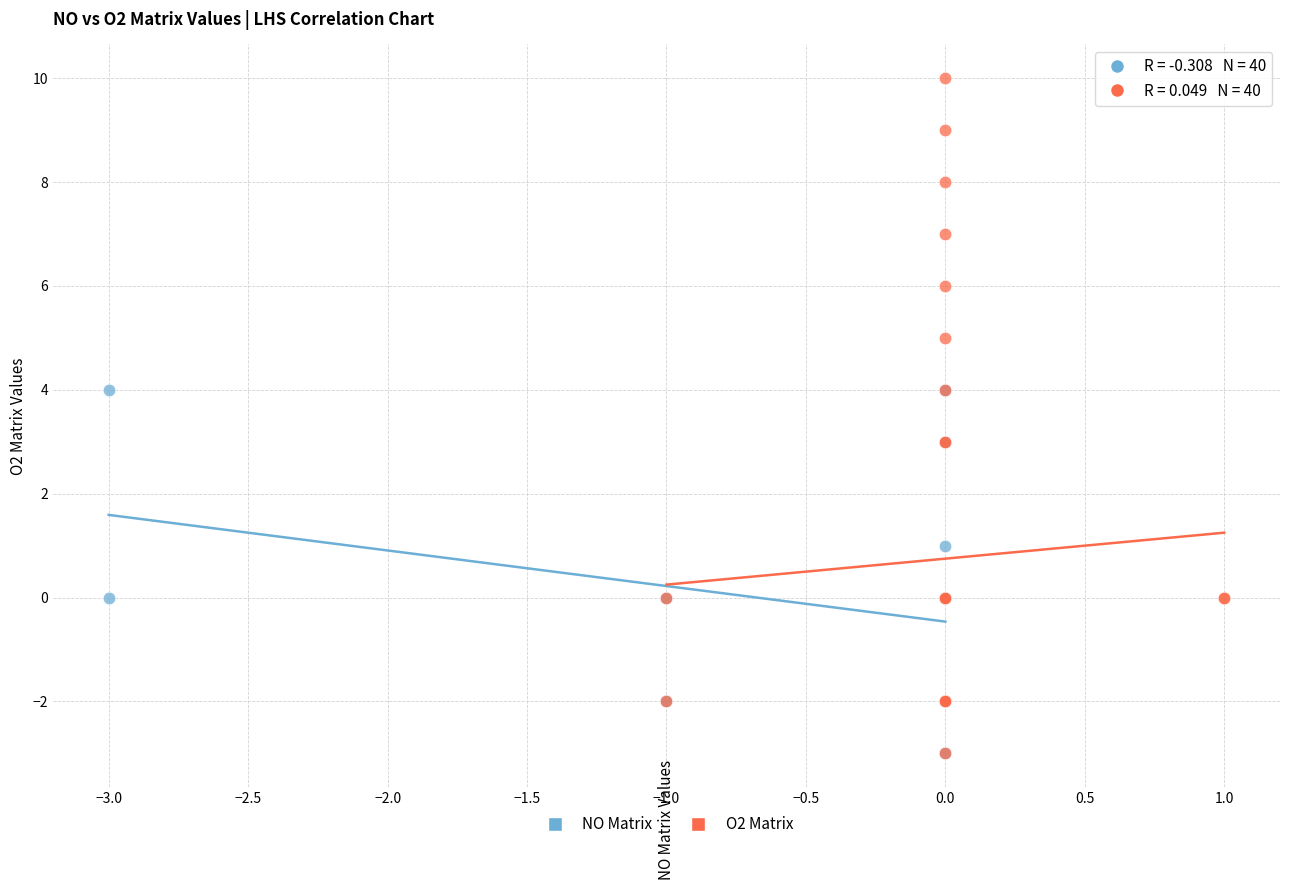

Which series has the widest spread of Y values?

O2 Matrix